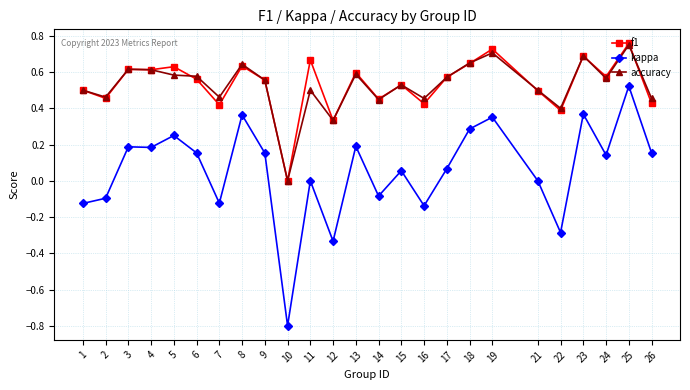

At which category is the sum across all series the highest?

25